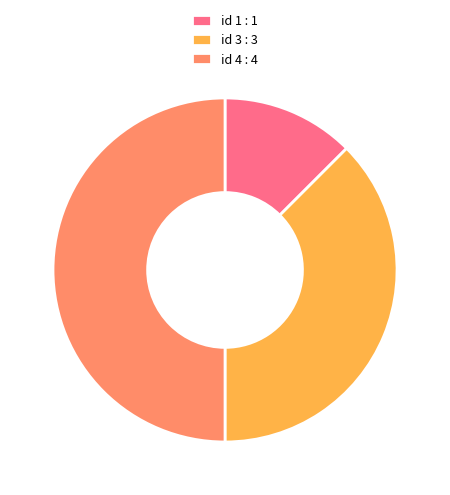

Is the sum of id 4 : 4 and id 1 : 1 greater than half?

Yes